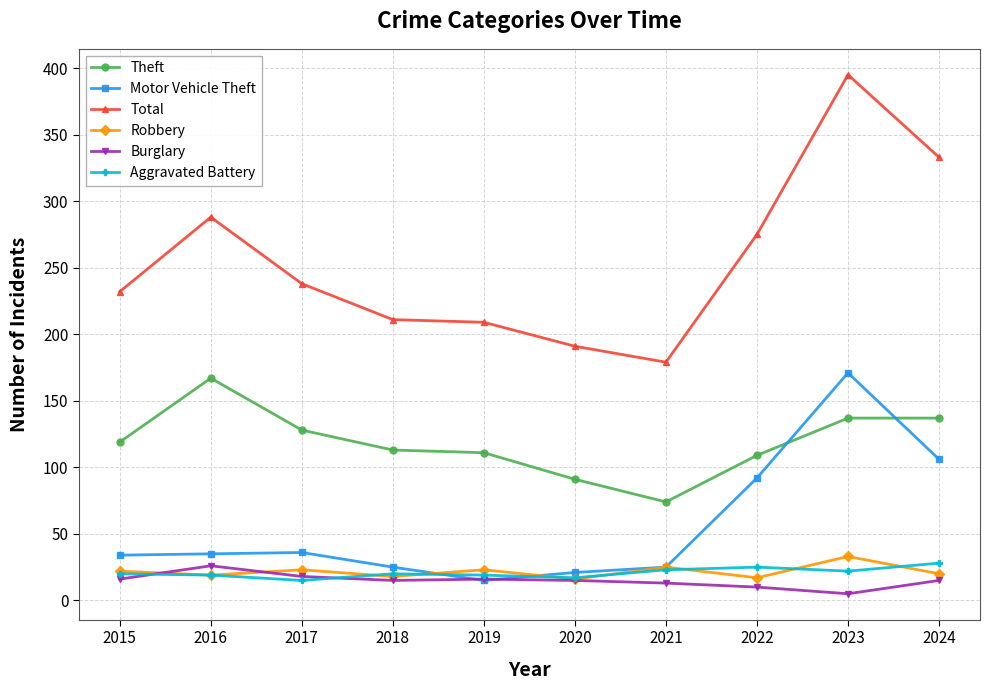

What is the greatest value displayed?

395